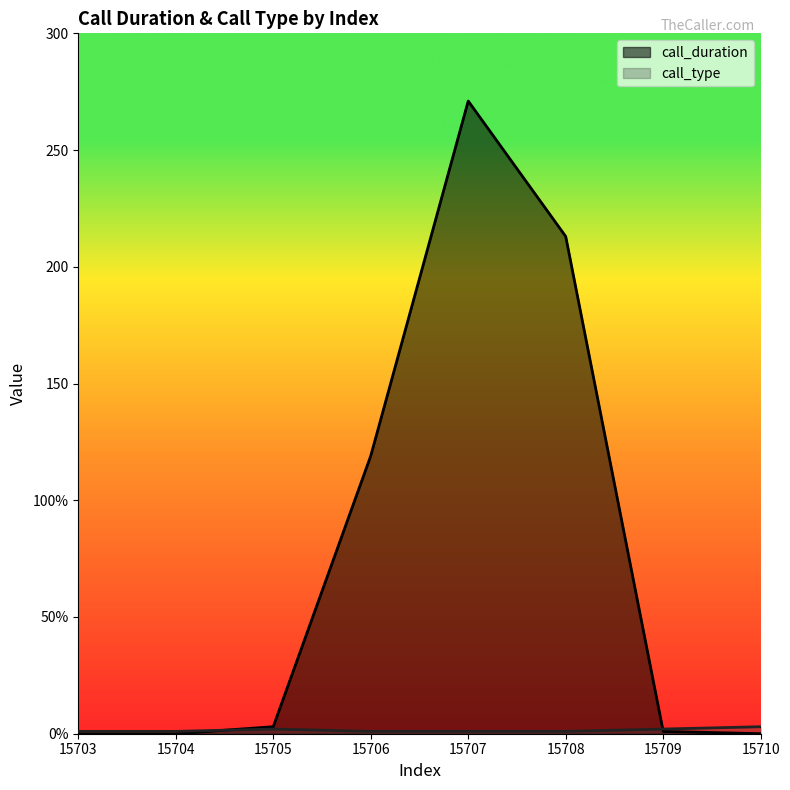

Does the chart display data point markers on the line(s)?

No